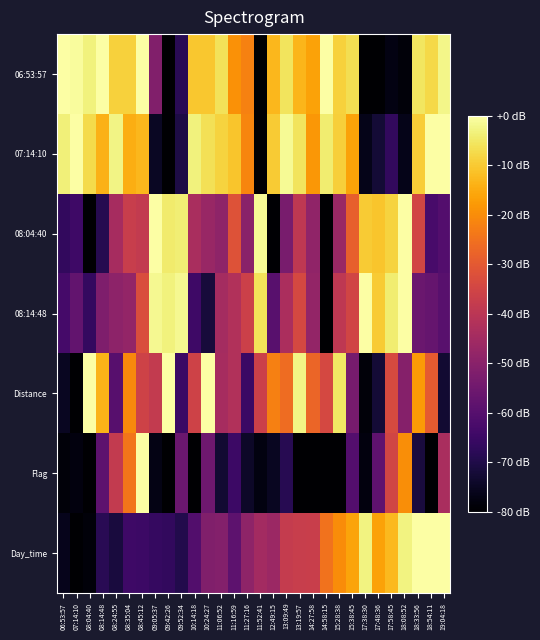

Reading left to right, list all the values displayed in this chart.

06:53:57: 06:53:57=2.6	07:14:10=-0.8	08:04:40=-3.1	08:14:48=1.8	08:24:55=-8.9	08:35:04=-9.0	08:45:12=2.4	09:05:37=-51.4	09:42:26=-82.8	09:52:34=-68.4	10:14:18=-10.5	10:24:27=-10.3	11:06:52=-6.1	11:16:59=-19.3	11:27:16=-22.1	11:52:41=-83.1	12:49:15=-12.9	13:09:49=-5.6	13:19:57=-13.2	14:27:58=-16.6	14:58:15=1.8	15:28:38=-8.8	15:38:45=-6.6	17:38:30=-88.5	17:48:36=-82.3	17:58:45=-77.4	18:08:52=-78.5	18:33:56=-5.4	18:54:11=-7.7	19:04:18=-2.2
07:14:10: 06:53:57=-3.6	07:14:10=10.9	08:04:40=-7.5	08:14:48=-13.9	08:24:55=-2.8	08:35:04=-14.5	08:45:12=-12.9	09:05:37=-75.0	09:42:26=-80.2	09:52:34=-70.5	10:14:18=-3.2	10:24:27=-6.3	11:06:52=-8.6	11:16:59=-10.9	11:27:16=-21.3	11:52:41=-82.7	12:49:15=-9.9	13:09:49=-1.5	13:19:57=-5.7	14:27:58=-18.3	14:58:15=-4.3	15:28:38=-9.3	15:38:45=-16.4	17:38:30=-76.3	17:48:36=-72.5	17:58:45=-66.6	18:08:52=-76.5	18:33:56=-9.6	18:54:11=1.5	19:04:18=5.5
08:04:40: 06:53:57=-66.6	07:14:10=-64.6	08:04:40=-81.1	08:14:48=-69.0	08:24:55=-44.1	08:35:04=-37.5	08:45:12=-38.1	09:05:37=0.7	09:42:26=-4.4	09:52:34=-3.9	10:14:18=-43.7	10:24:27=-47.0	11:06:52=-49.0	11:16:59=-31.7	11:27:16=-49.9	11:52:41=-1.4	12:49:15=-79.5	13:09:49=-53.2	13:19:57=-39.3	14:27:58=-48.6	14:58:15=-81.3	15:28:38=-46.9	15:38:45=-28.6	17:38:30=-9.7	17:48:36=-10.8	17:58:45=-8.5	18:08:52=3.0	18:33:56=-34.9	18:54:11=-62.7	19:04:18=-60.5
08:14:48: 06:53:57=-63.2	07:14:10=-57.7	08:04:40=-66.4	08:14:48=-52.0	08:24:55=-49.1	08:35:04=-48.0	08:45:12=-32.9	09:05:37=-1.9	09:42:26=-3.3	09:52:34=-1.7	10:14:18=-64.5	10:24:27=-71.7	11:06:52=-44.6	11:16:59=-42.2	11:27:16=-36.6	11:52:41=-6.1	12:49:15=-59.6	13:09:49=-43.3	13:19:57=-34.3	14:27:58=-48.1	14:58:15=-91.5	15:28:38=-39.2	15:38:45=-35.3	17:38:30=5.6	17:48:36=-9.7	17:58:45=-4.2	18:08:52=-0.2	18:33:56=-56.0	18:54:11=-57.0	19:04:18=-59.5
Distance: 06:53:57=-75.3	07:14:10=-84.9	08:04:40=0.2	08:14:48=-13.6	08:24:55=-59.7	08:35:04=-20.7	08:45:12=-35.7	09:05:37=-38.3	09:42:26=0.6	09:52:34=-65.3	10:14:18=-35.7	10:24:27=-0.3	11:06:52=-44.2	11:16:59=-42.1	11:27:16=-65.2	11:52:41=-36.4	12:49:15=-22.4	13:09:49=-26.1	13:19:57=-2.7	14:27:58=-27.3	14:58:15=-34.1	15:28:38=-5.0	15:38:45=-53.5	17:38:30=-78.5	17:48:36=-72.4	17:58:45=-33.7	18:08:52=-50.7	18:33:56=-17.7	18:54:11=-29.6	19:04:18=-73.0
Flag: 06:53:57=-78.5	07:14:10=-77.9	08:04:40=-84.1	08:14:48=-58.6	08:24:55=-38.2	08:35:04=-24.3	08:45:12=11.2	09:05:37=-77.2	09:42:26=-87.1	09:52:34=-56.1	10:14:18=-85.8	10:24:27=-55.3	11:06:52=-73.0	11:16:59=-64.9	11:27:16=-74.2	11:52:41=-77.5	12:49:15=-75.1	13:09:49=-68.6	13:19:57=-81.5	14:27:58=-84.5	14:58:15=-85.3	15:28:38=-84.9	15:38:45=-60.5	17:38:30=-78.0	17:48:36=-58.3	17:58:45=-35.0	18:08:52=-19.9	18:33:56=-71.3	18:54:11=-81.6	19:04:18=-43.7
Day_time: 06:53:57=-76.2	07:14:10=-82.9	08:04:40=-78.7	08:14:48=-68.2	08:24:55=-71.4	08:35:04=-64.6	08:45:12=-65.0	09:05:37=-66.0	09:42:26=-66.6	09:52:34=-69.5	10:14:18=-60.7	10:24:27=-51.8	11:06:52=-51.0	11:16:59=-58.7	11:27:16=-49.0	11:52:41=-45.0	12:49:15=-46.4	13:09:49=-37.9	13:19:57=-37.4	14:27:58=-37.1	14:58:15=-24.8	15:28:38=-20.3	15:38:45=-16.0	17:38:30=-3.1	17:48:36=-16.6	17:58:45=-12.8	18:08:52=-3.0	18:33:56=-0.2	18:54:11=2.0	19:04:18=23.1